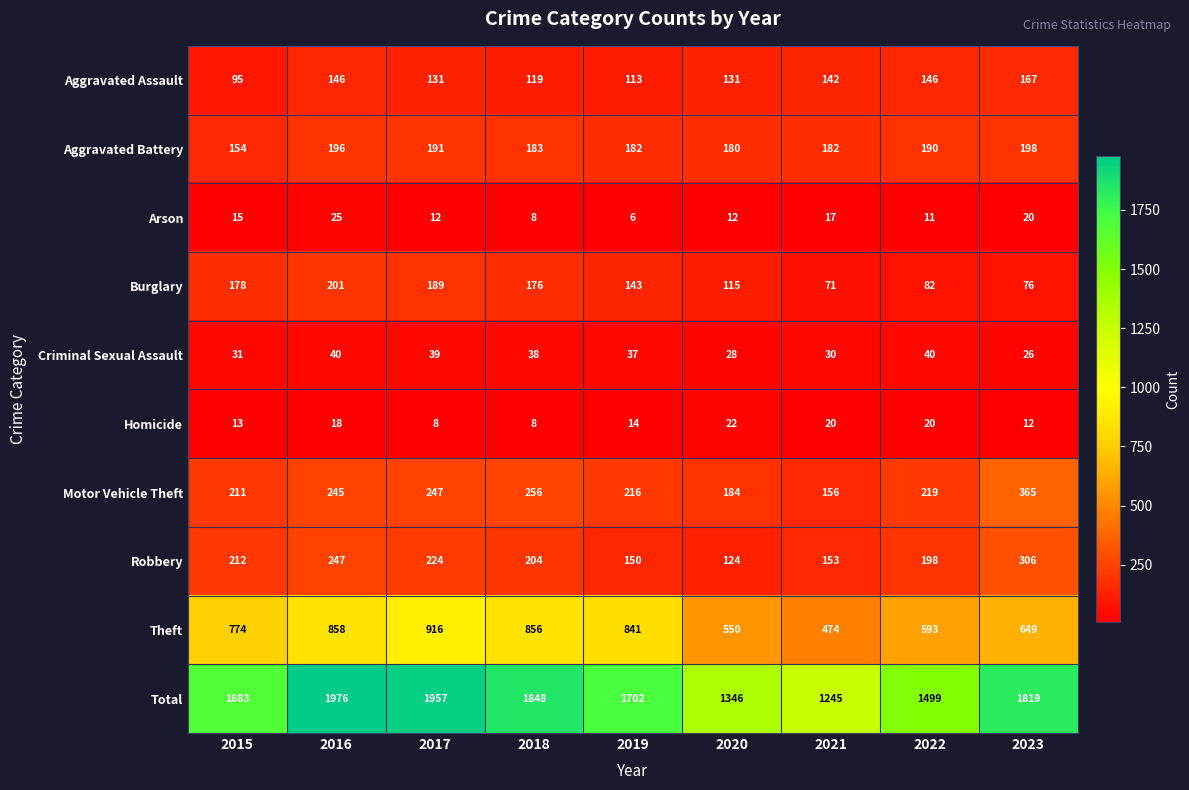

What is the difference between the maximum and minimum values in the Total series?

731